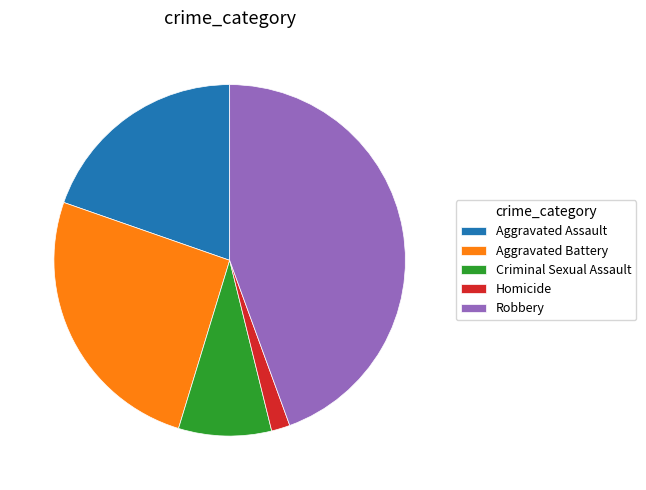

Which slice is the smallest?

Homicide